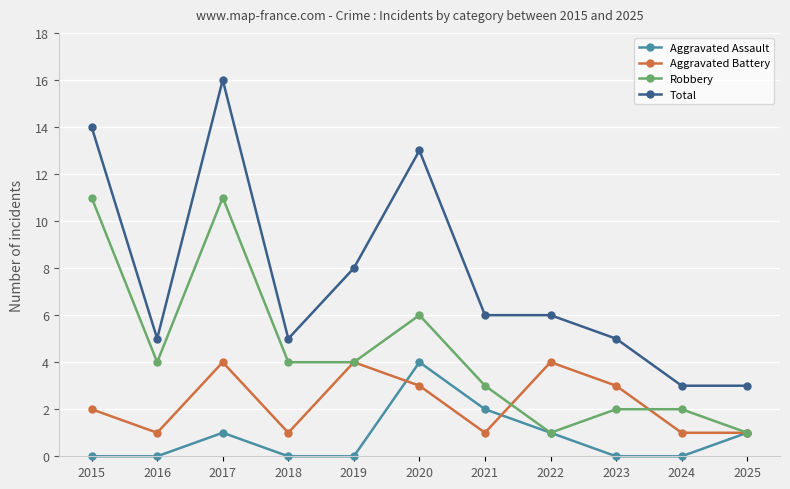

Is this an area chart (filled region under the line)?

No